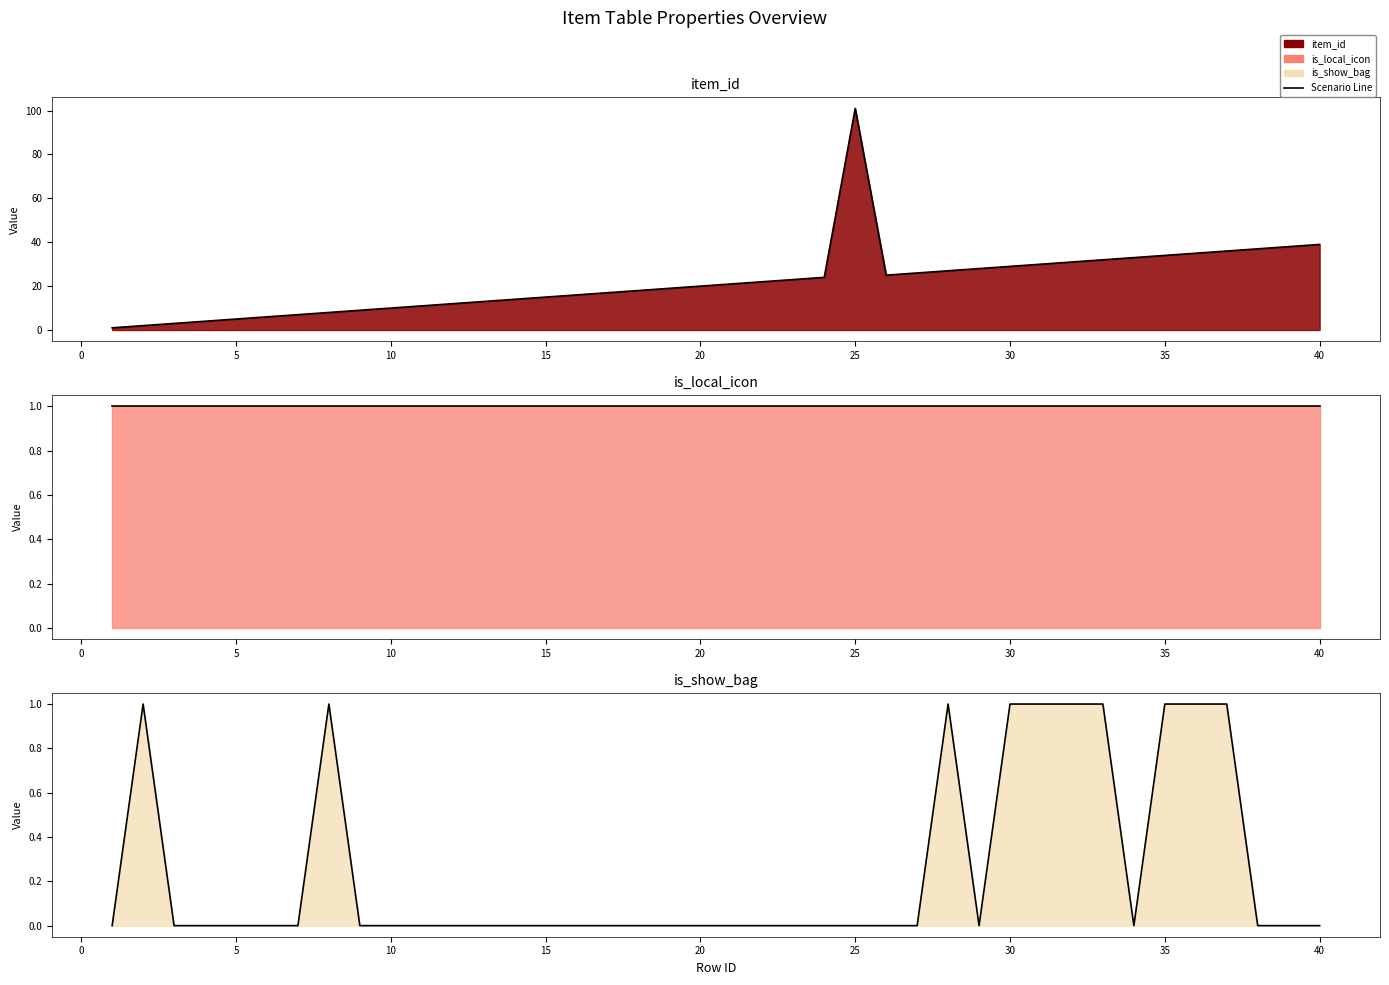

True or false: item_id and is_show_bag cross at least once.

False